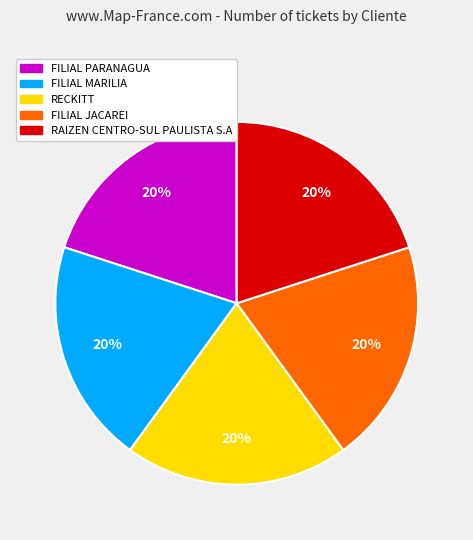

True or false: FILIAL MARILIA accounts for 20% of the total.

True